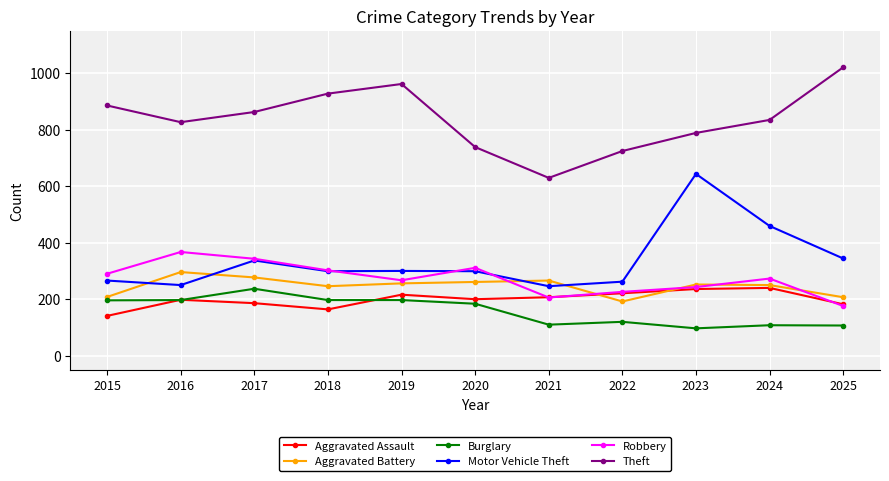

Which series changed the most between 2016 and 2019?

Theft